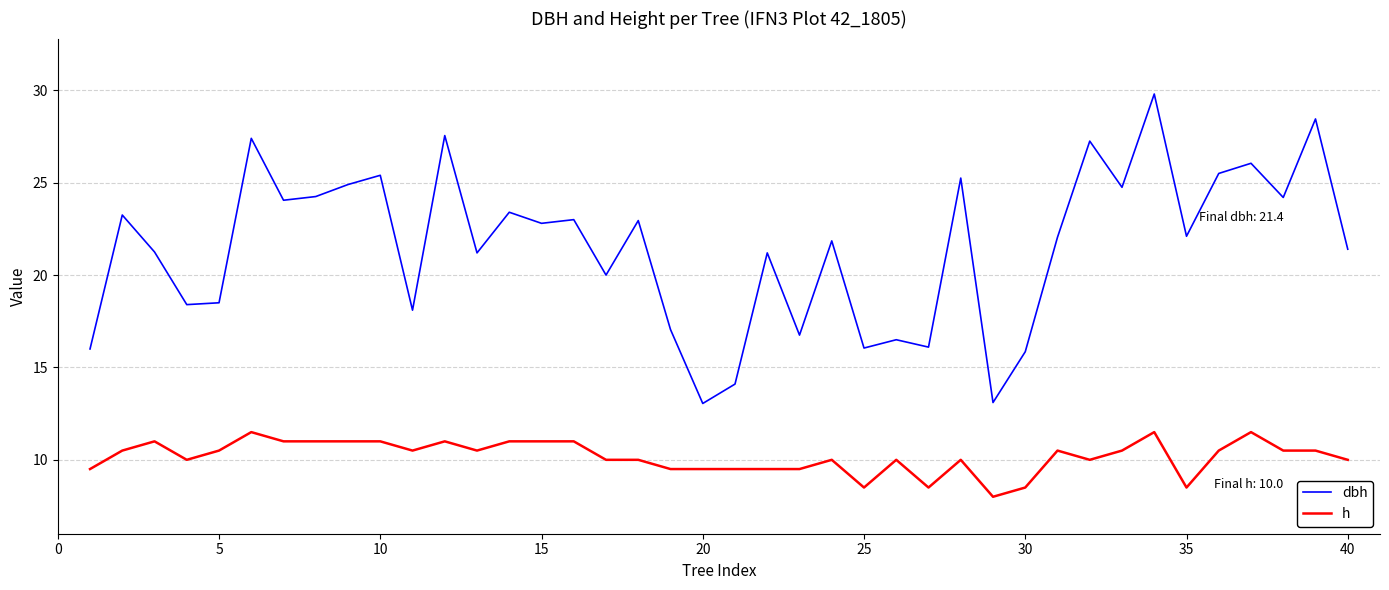

True or false: h and dbh cross at least once.

False